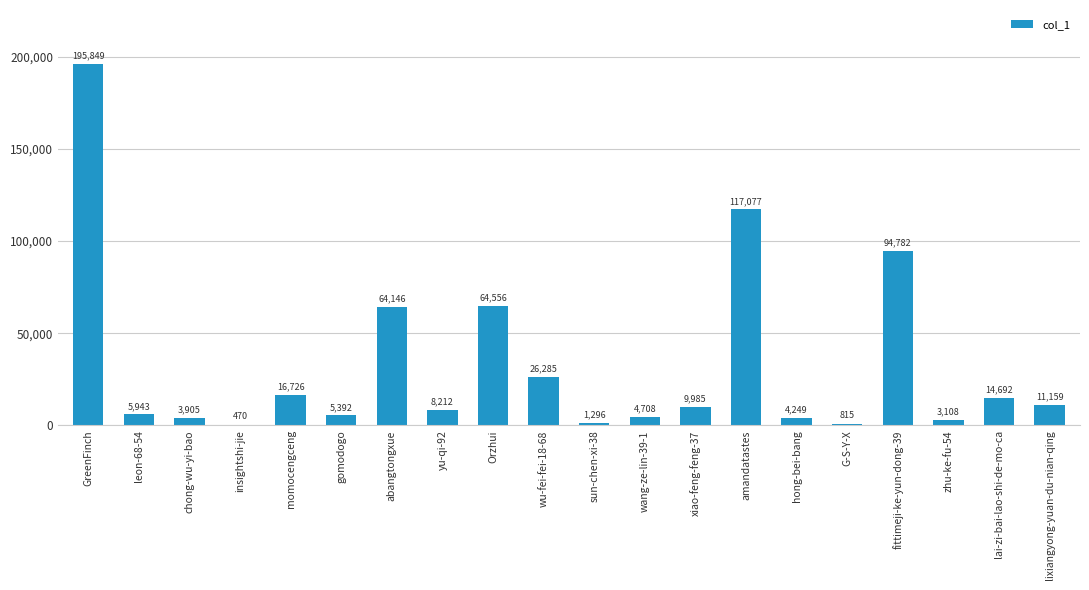

Reading left to right, what are all the values shown in this chart?

GreenFinch=195849	leon-68-54=5943	chong-wu-yi-bao=3905	insightshi-jie=470	momocengceng=16726	gomodogo=5392	abangtongxue=64146	yu-qi-92=8212	Orzhui=64556	wu-fei-fei-18-68=26285	sun-chen-xi-38=1296	wang-ze-lin-39-1=4708	xiao-feng-feng-37=9985	amandatastes=117077	hong-bei-bang=4249	G-S-Y-X=815	fittimeji-ke-yun-dong-39=94782	zhu-ke-fu-54=3108	lai-zi-bai-lao-shi-de-mo-ca=14692	lixiangyong-yuan-du-nian-qing=11159